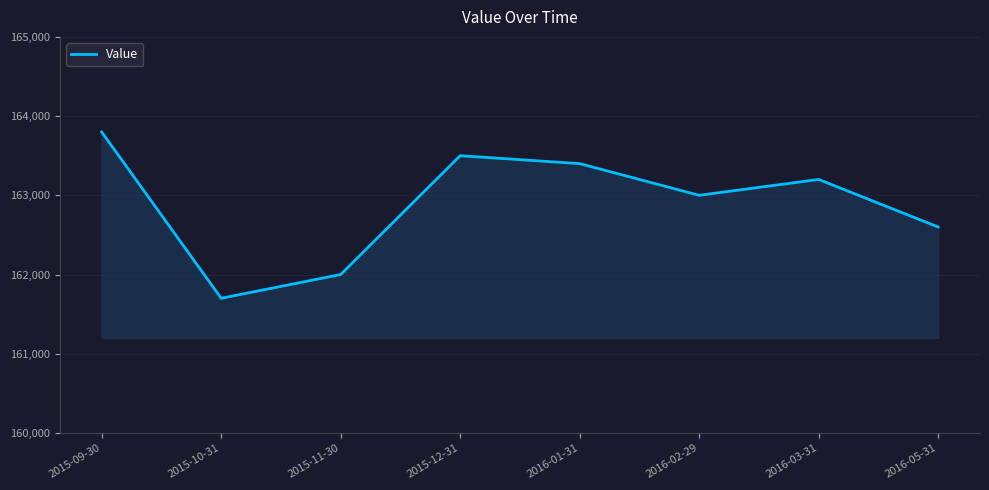

Approximately how many times larger is the value at 2016-02-29 compared to 2015-12-31?

1.0